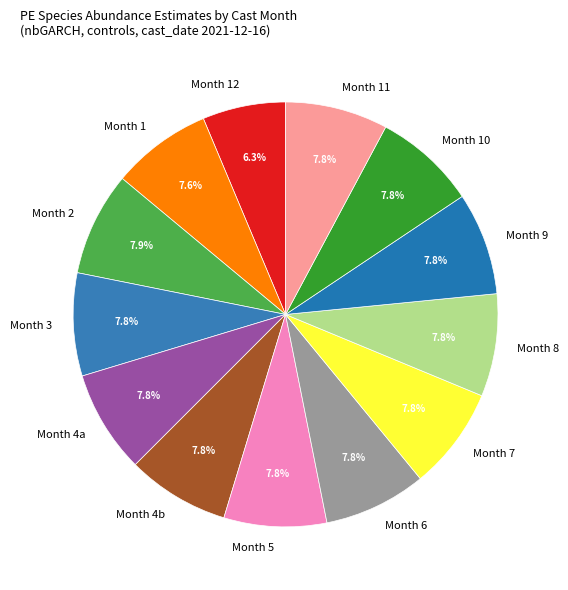

What percentage is NOT represented by Month 4a?

92.2%